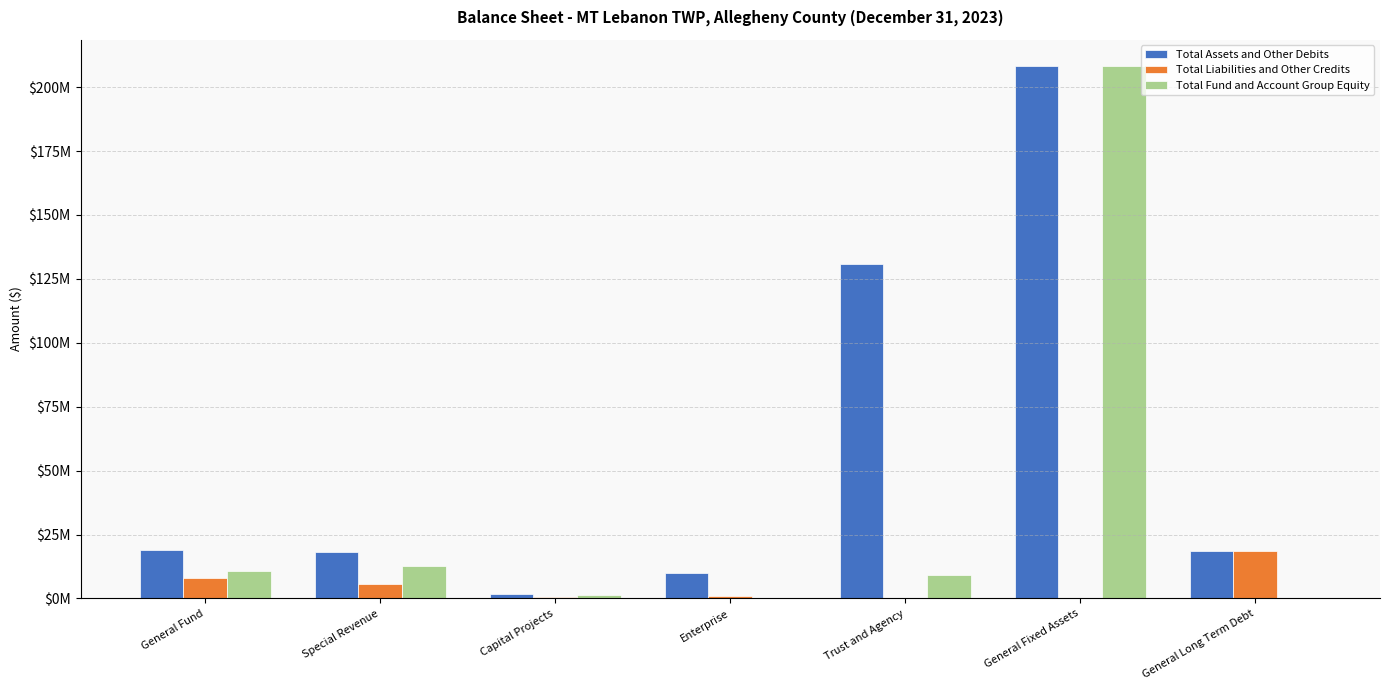

At which label is Total Fund and Account Group Equity closest to 104074655?

Special Revenue